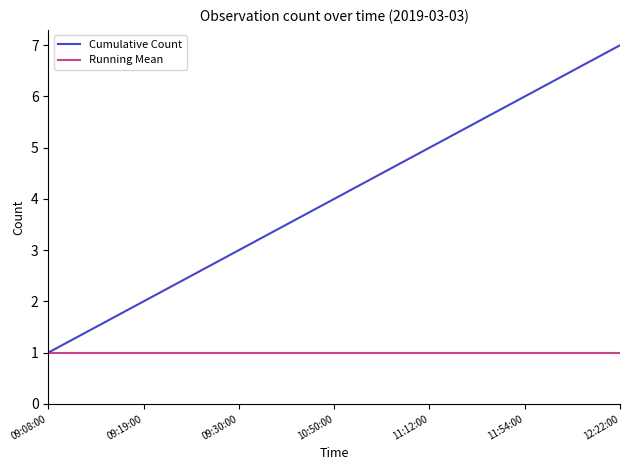

How many series are shown in this chart?

2